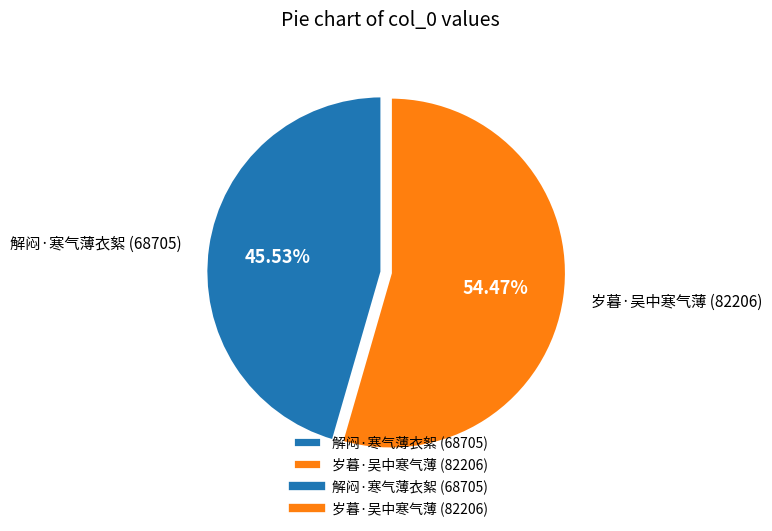

Combined, what portion of the pie is 解闷·寒气薄衣絮 and 岁暮·吴中寒气薄?

100.0%